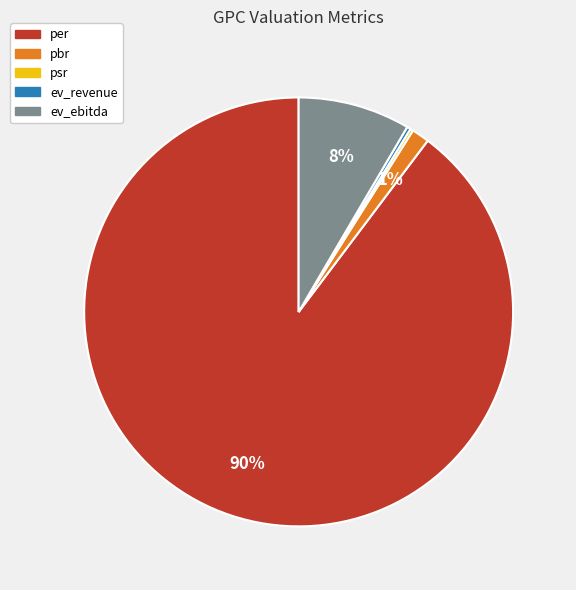

Between ev_revenue and pbr, which is larger?

pbr